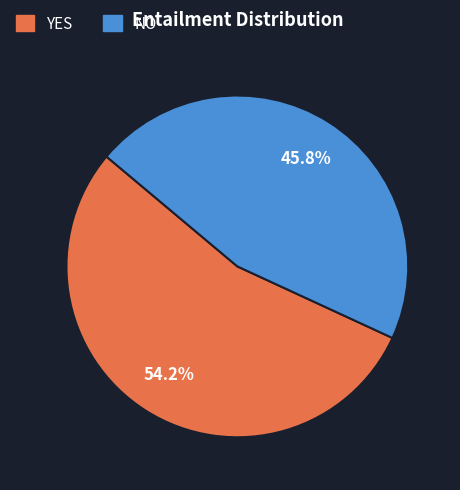

Count the number of slices in the pie.

2